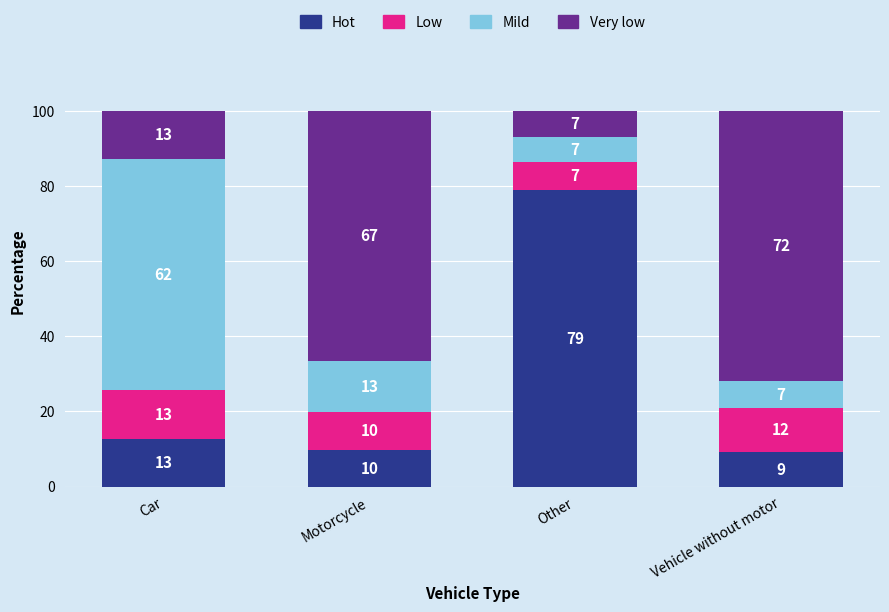

Where does the Mild series first go above 13?

Car